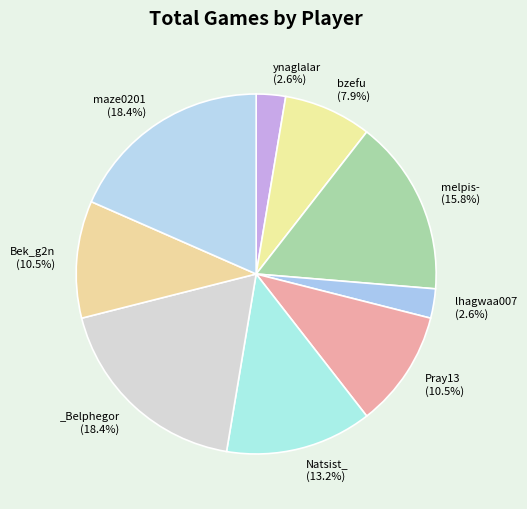

Count the number of slices in the pie.

9